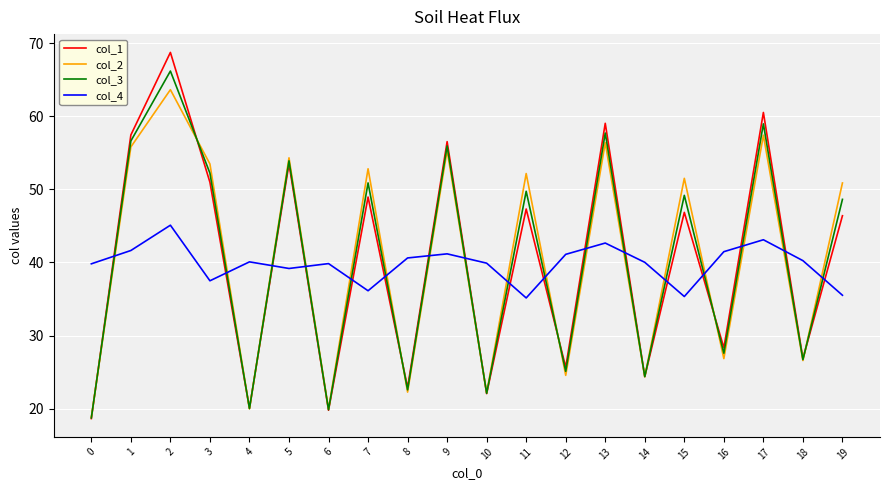

Is it true that col_3 equals 48.6 at 19?

True